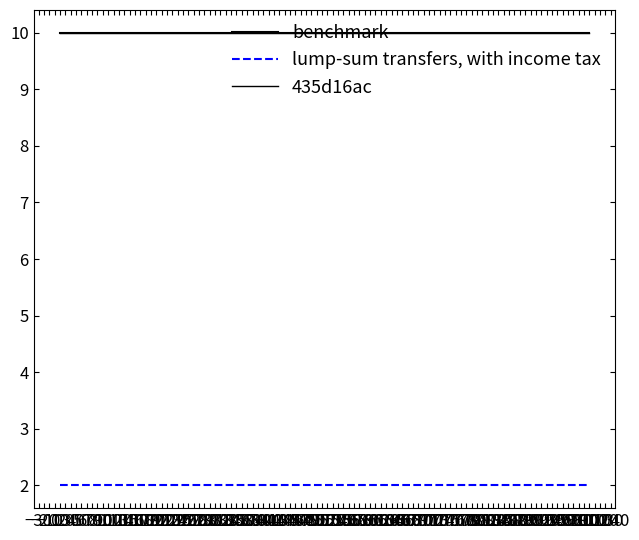

Is this an area chart (filled region under the line)?

No